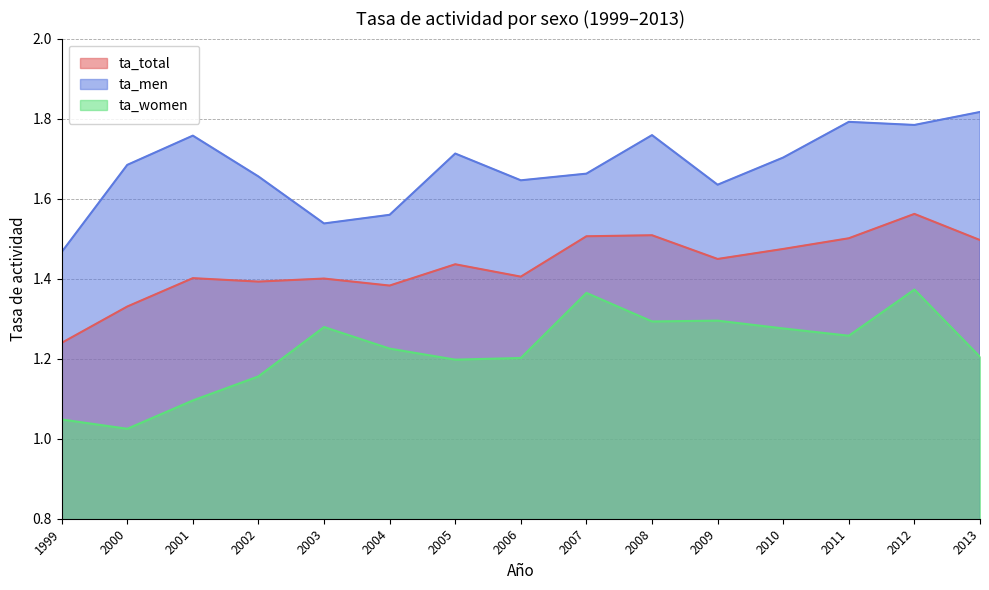

The value of ta_men at 2000 is 1.7. True or false?

True